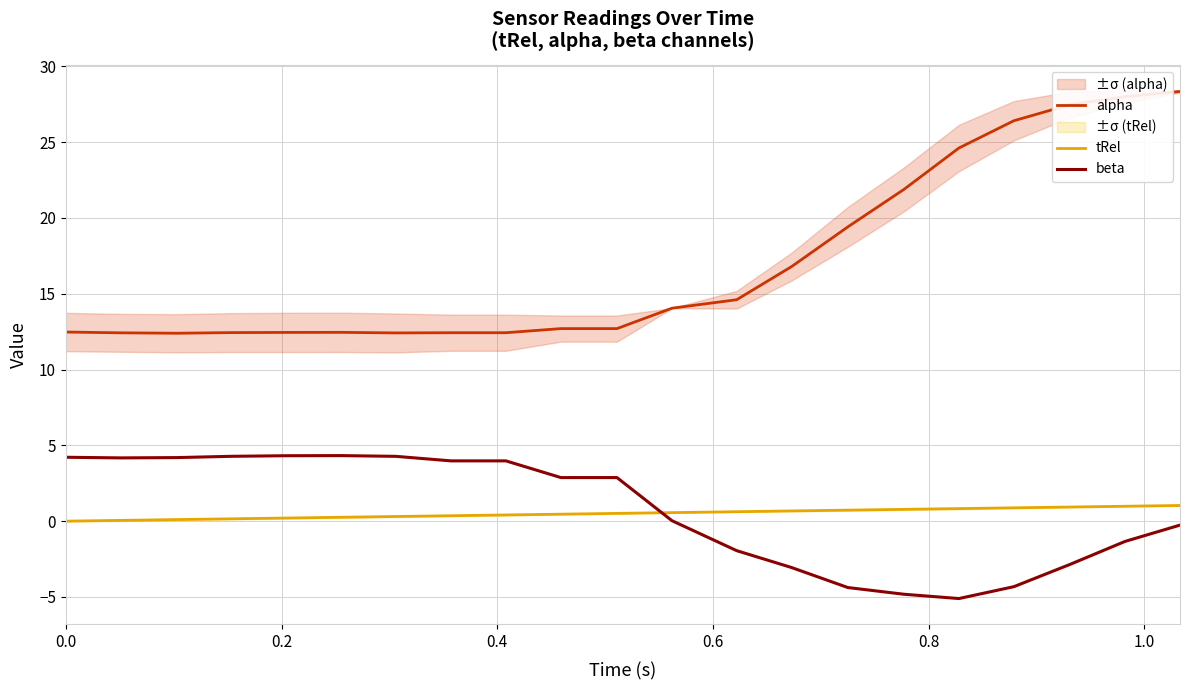

At how many categories does at least one series exceed 10?

21